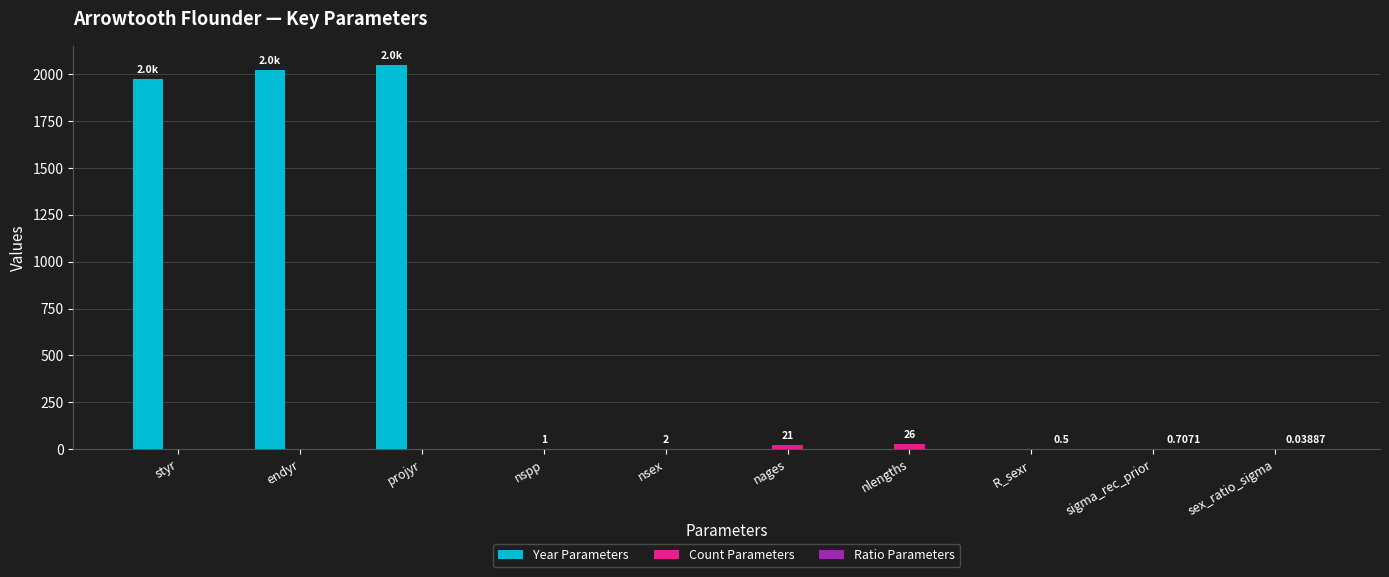

What is the sum of all Year Parameters values?

6050.0